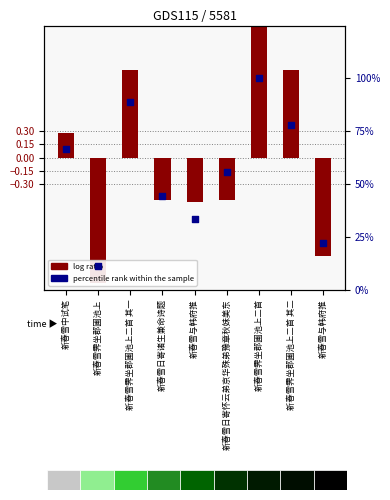

Which series contains the highest Y value?

percentile rank within the sample